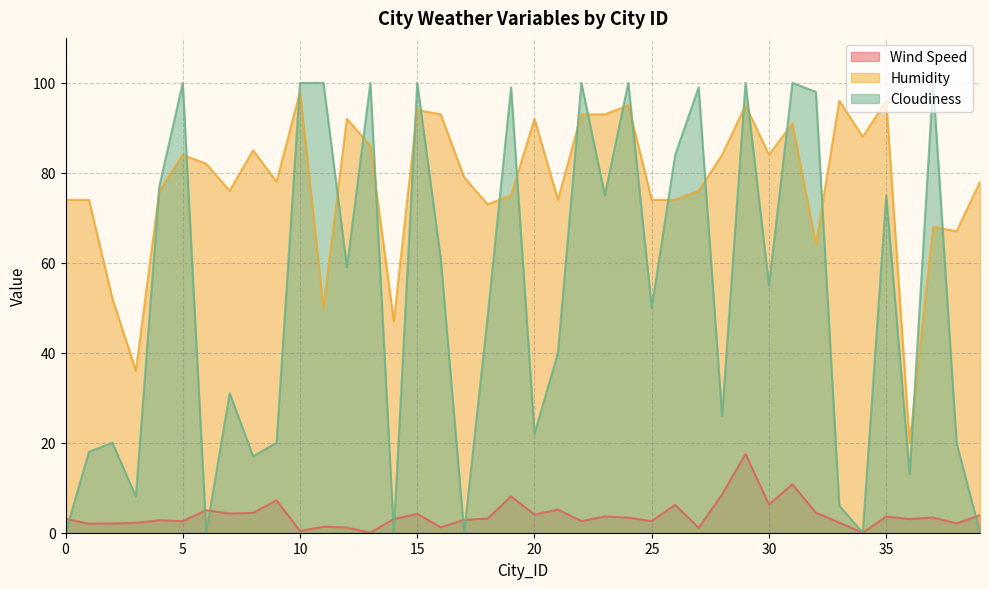

What is the sum of the Wind Speed values at 16 and 4?

4.0